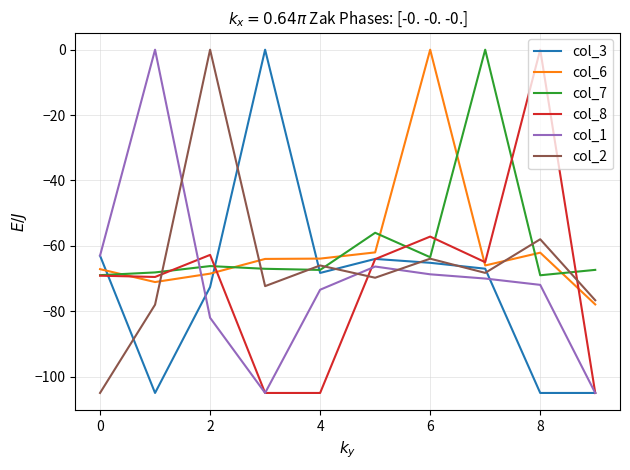

True or false: col_1 and col_6 cross at least once.

True